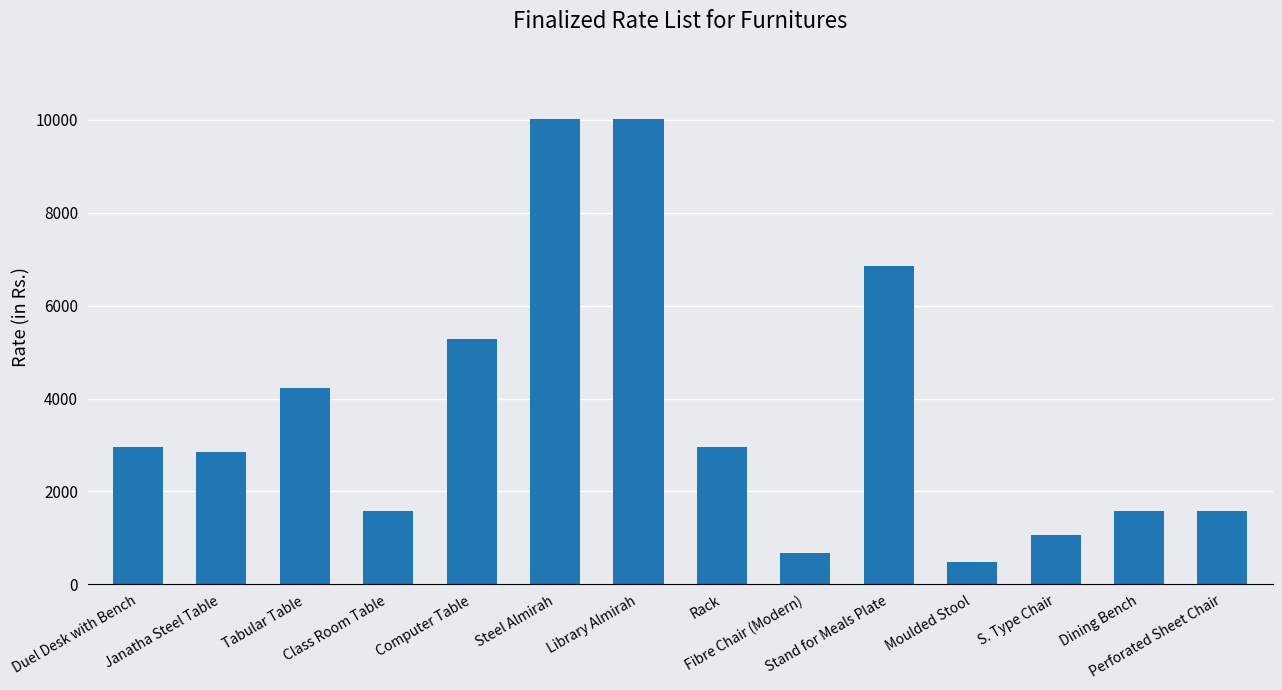

How many values are below 2954?

7